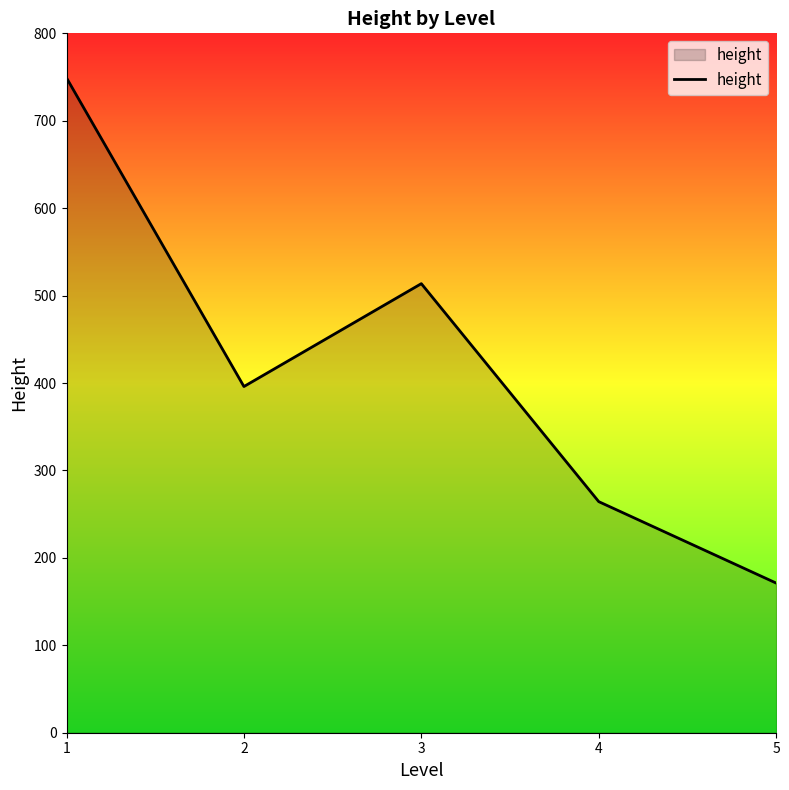

Reading left to right, transcribe all the data shown in this chart.

749.0	396.0	513.7	264.3	171.2